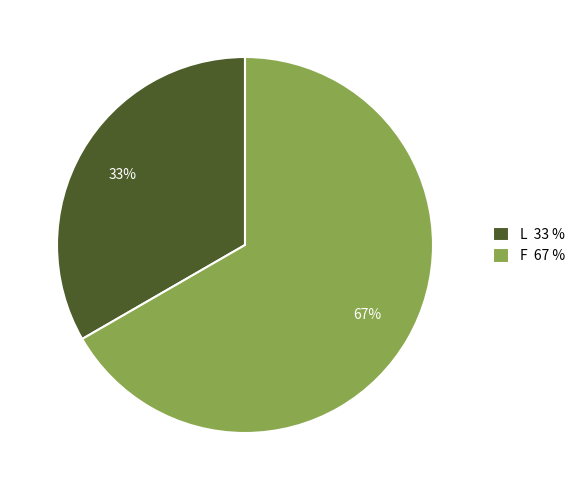

What percentage is the F slice, to the nearest percent?

67%